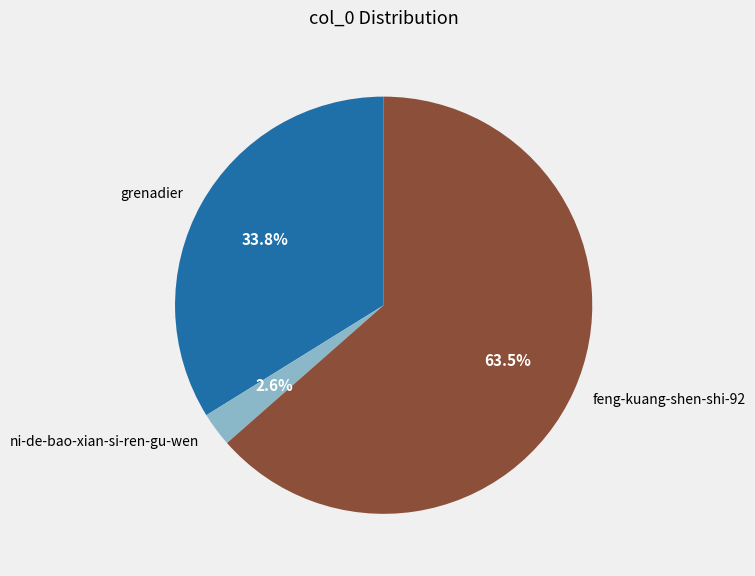

Which slice is the smallest?

ni-de-bao-xian-si-ren-gu-wen